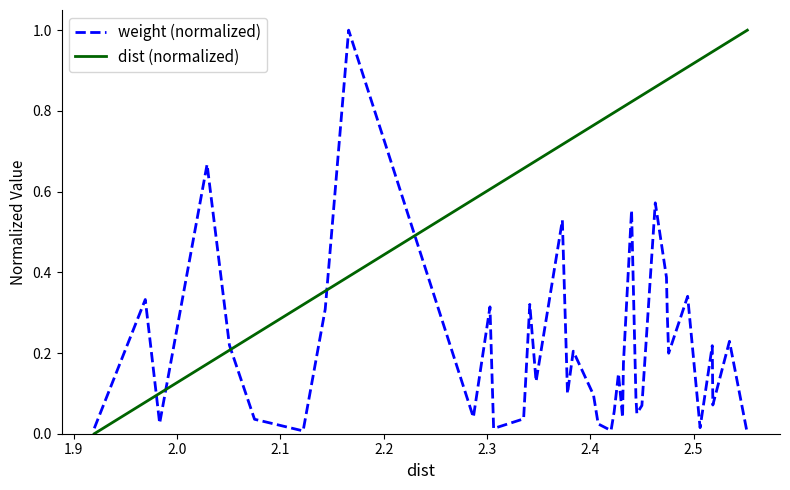

Which series has the largest total across all categories?

dist (normalized)